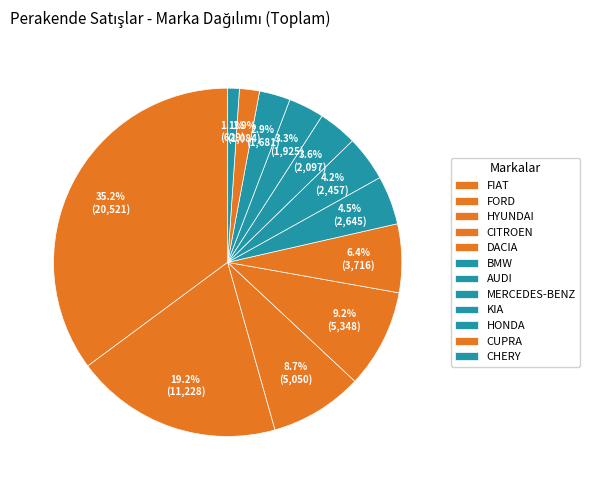

Does HONDA account for over 50% of the chart?

No